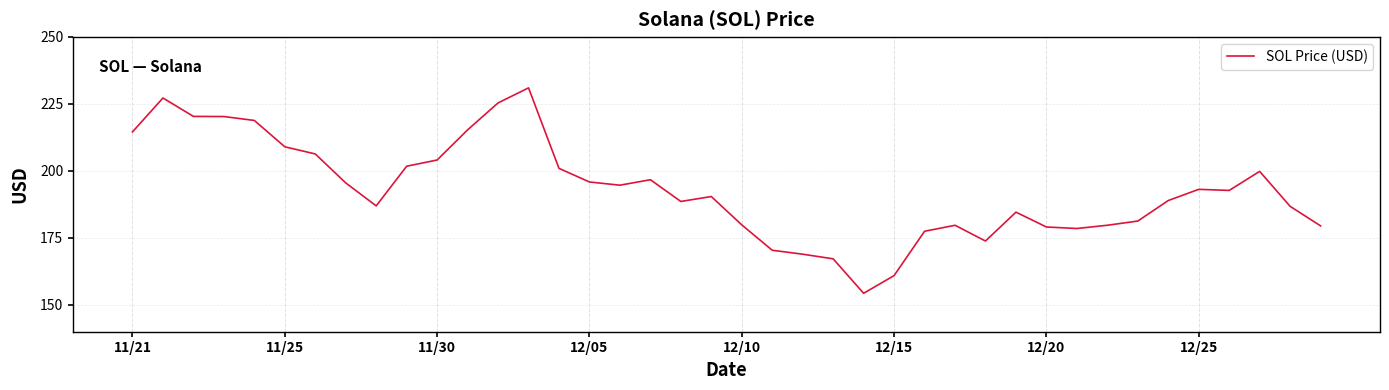

What is the difference between the maximum and minimum values?

76.7